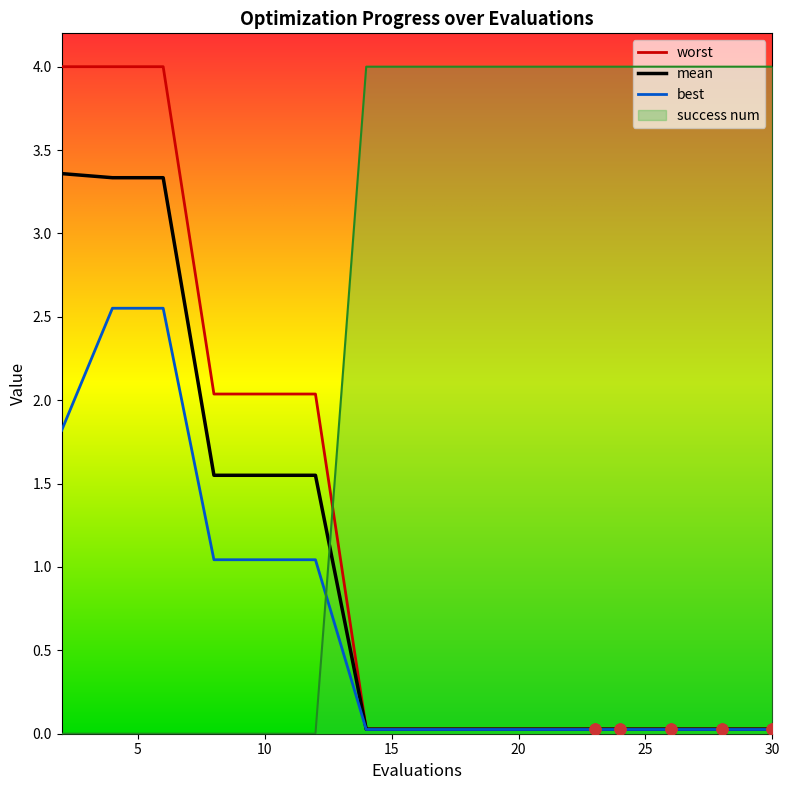

Which series reaches the minimum Y coordinate?

success num